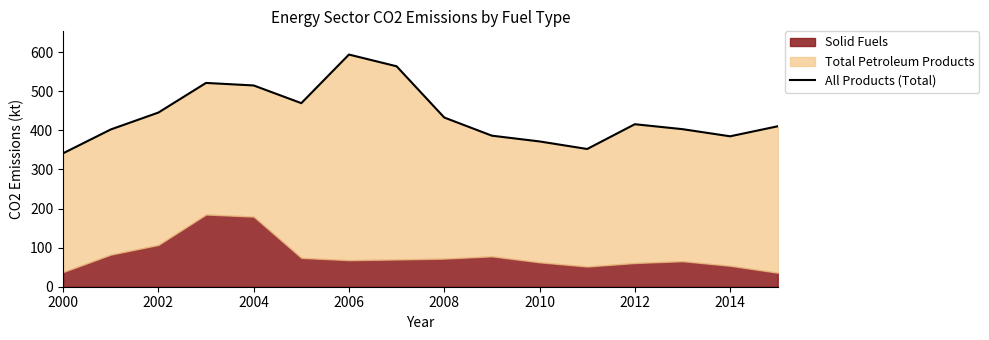

True or false: the data has more than 0 interior local peaks.

True